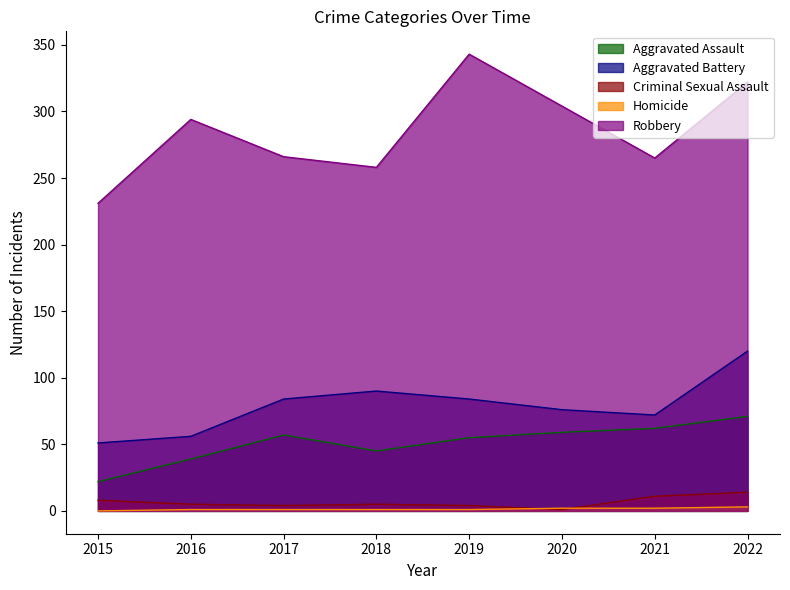

True or false: Robbery and Aggravated Battery cross at least once.

False